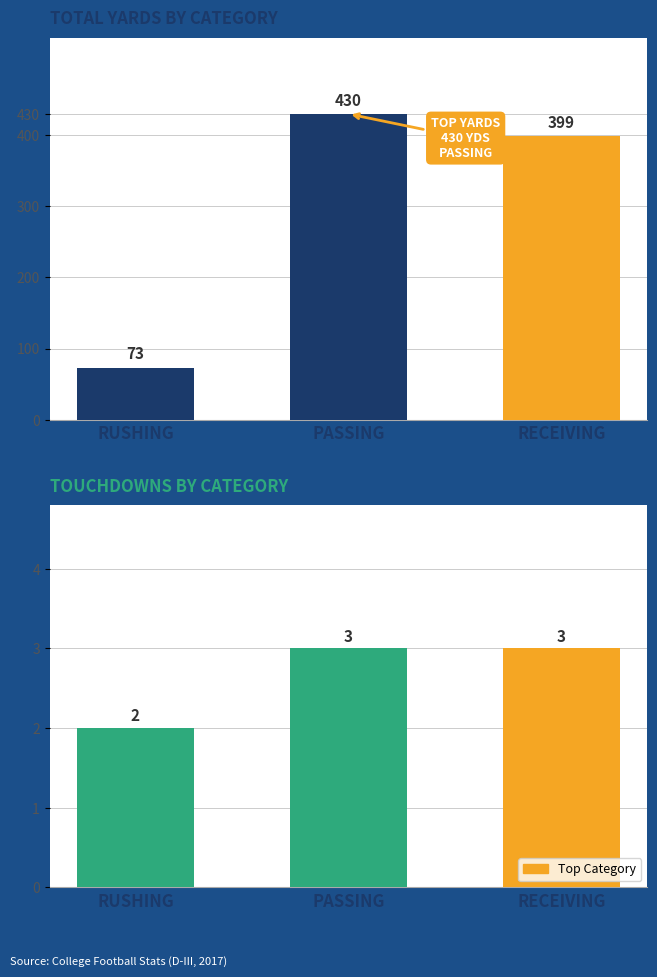

Reading left to right, extract all data points from this chart.

Yards: 73	430	399
Touchdowns: 2	3	3